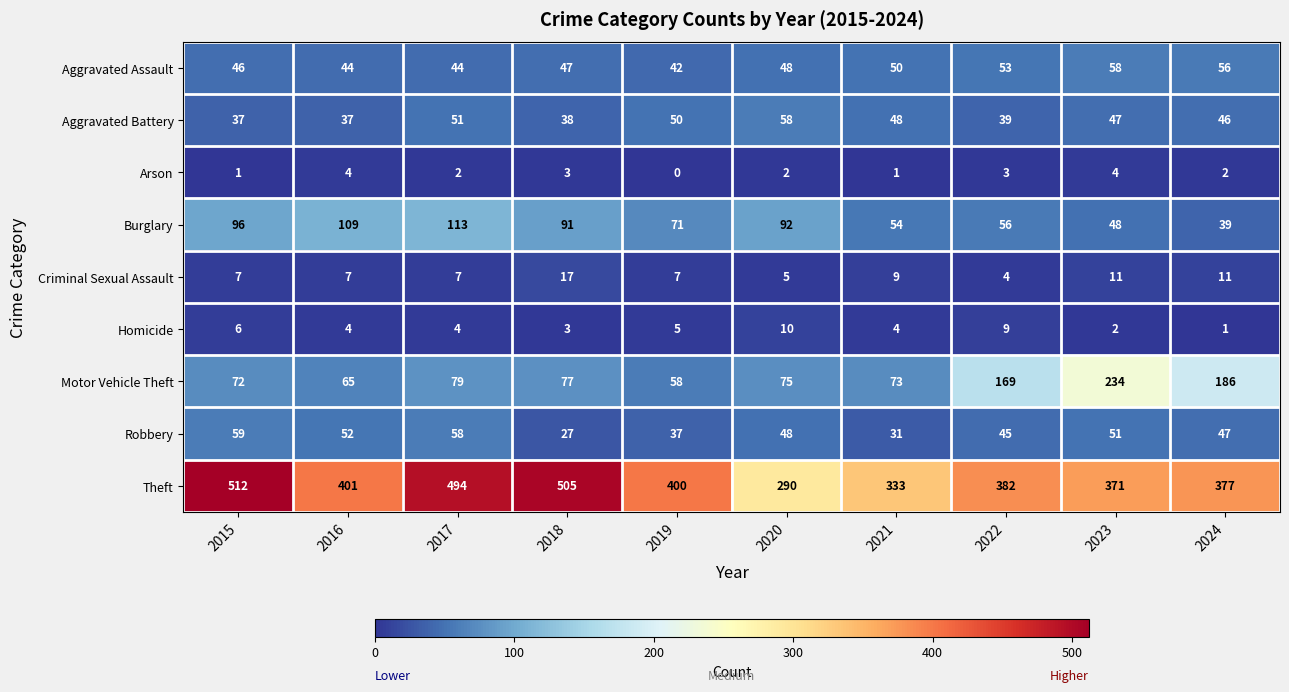

Rank the categories by Motor Vehicle Theft value from highest to lowest.

2023, 2024, 2022, 2017, 2018, 2020, 2021, 2015, 2016, 2019